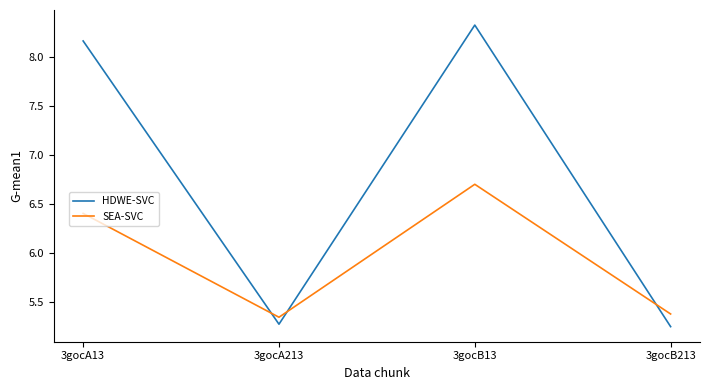

List the labels in order of SEA-SVC value, largest first.

3gocB13, 3gocA13, 3gocB213, 3gocA213